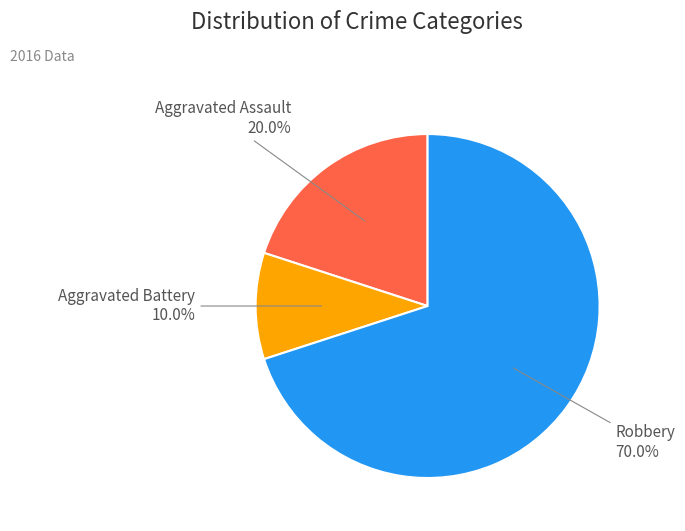

Is there a majority slice in this chart?

Yes